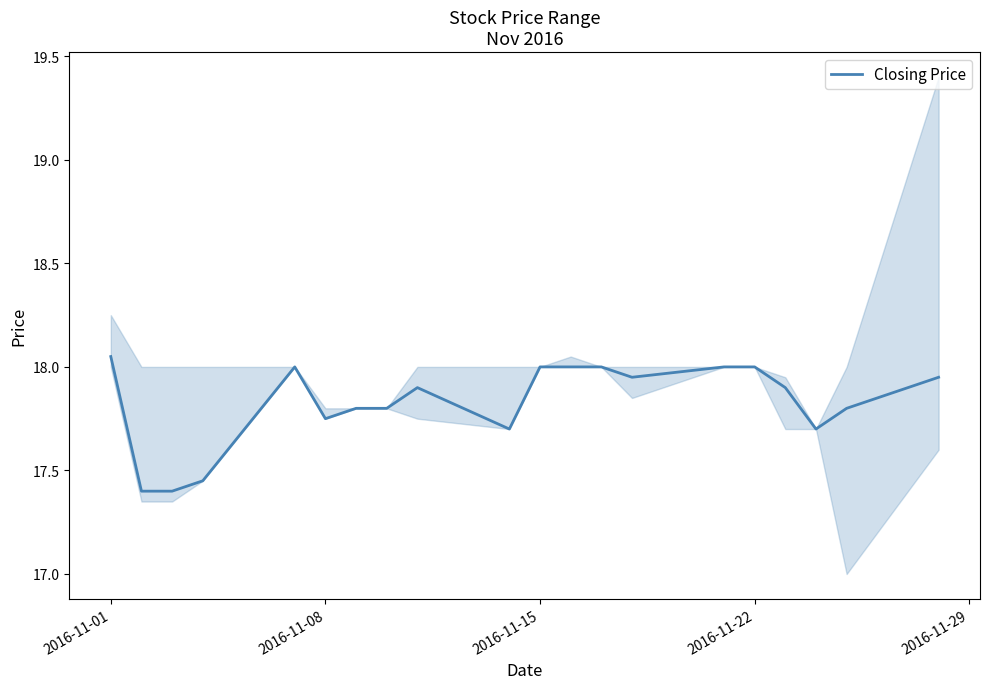

What is the difference between the maximum and minimum values?

0.7